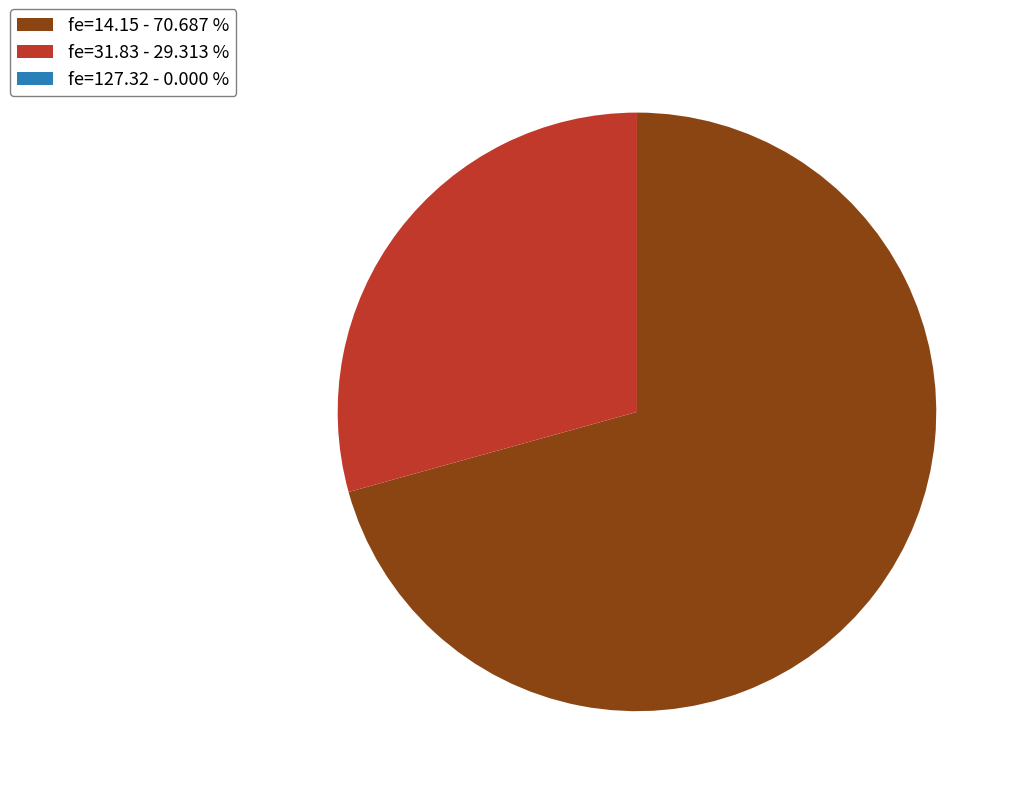

Is there a majority slice in this chart?

Yes